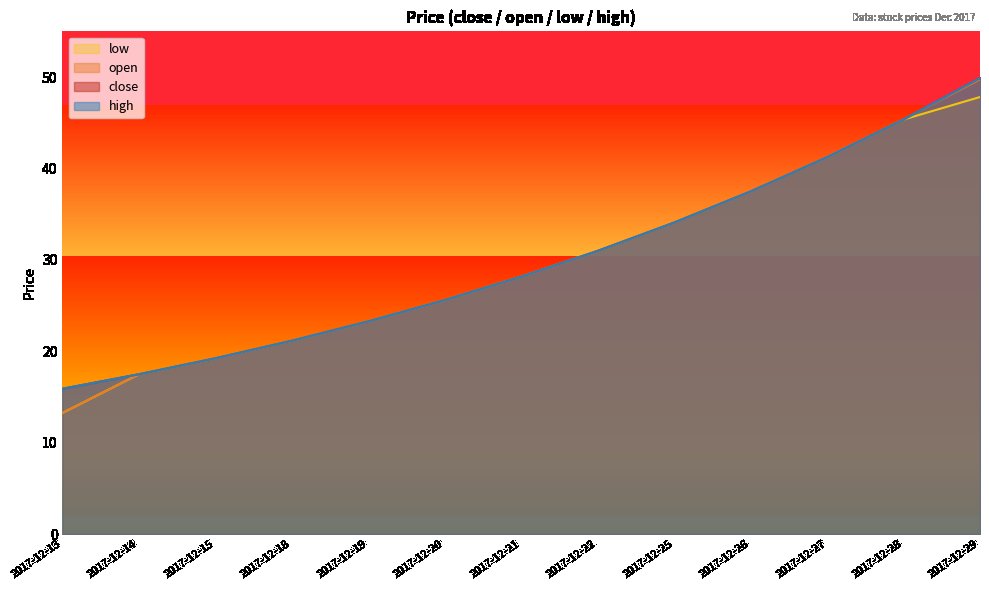

Which series has the widest spread of values?

open